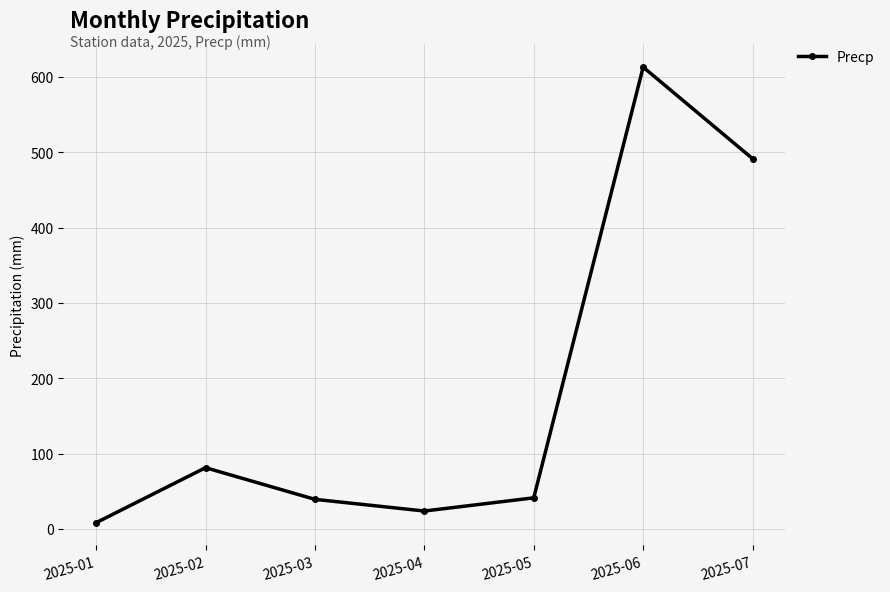

How many data points are less than 41?

3